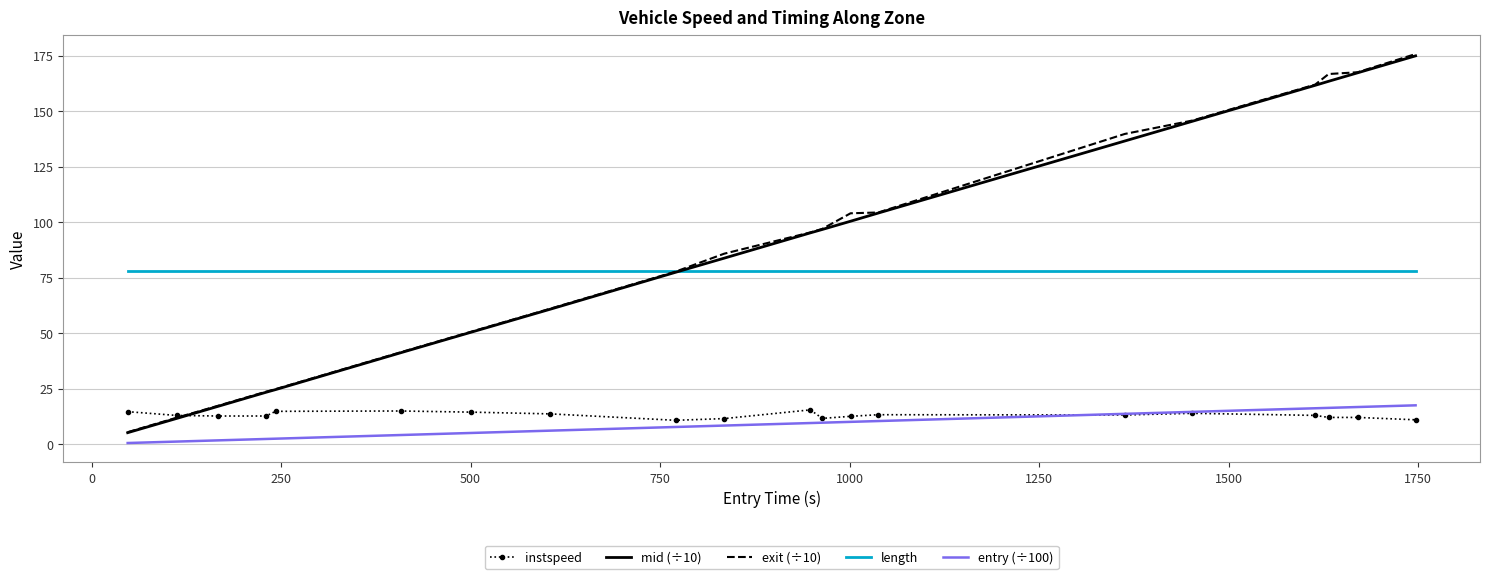

True or false: length and entry (÷100) cross at least once.

False